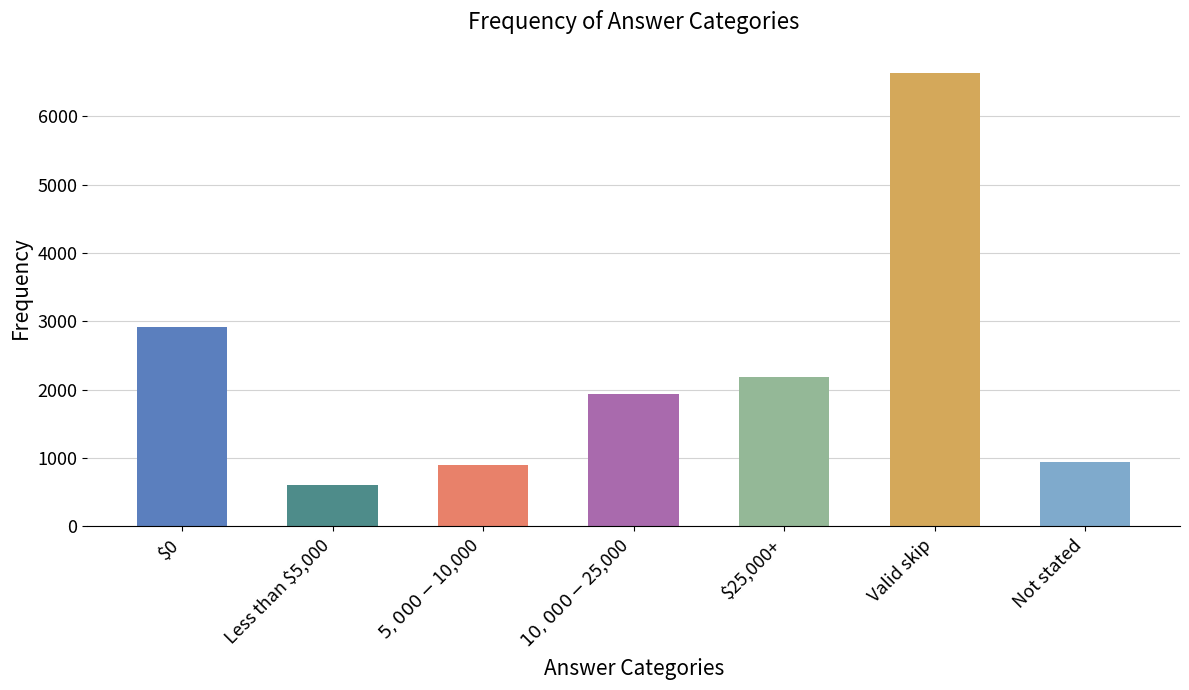

At which label does the data first exceed 1941?

$0